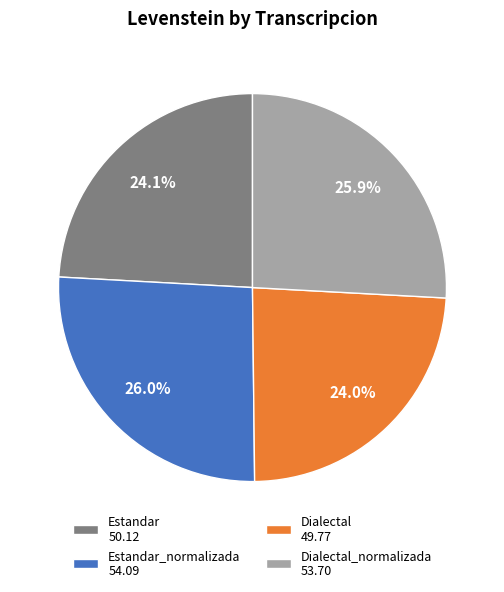

Is there a majority slice in this chart?

No